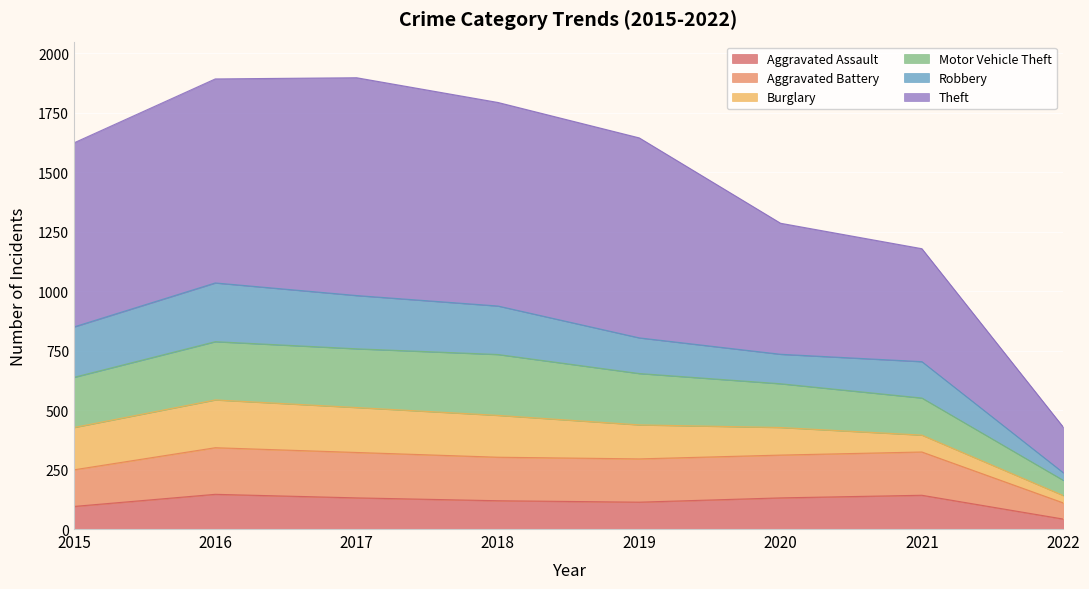

Is it true that Aggravated Assault equals 142 at 2021?

True